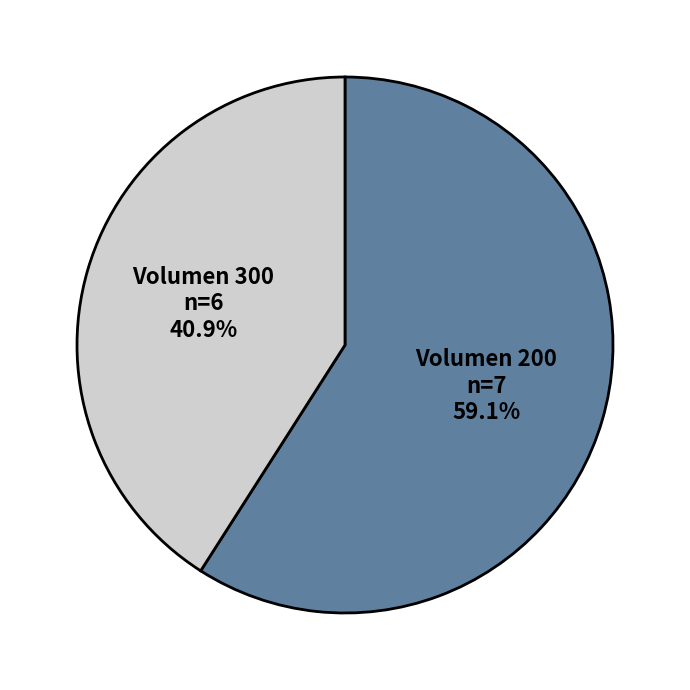

Rank the categories by value from lowest to highest.

Volumen 300, Volumen 200